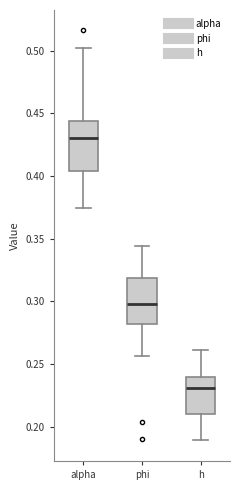

Which box's median line is the highest?

alpha